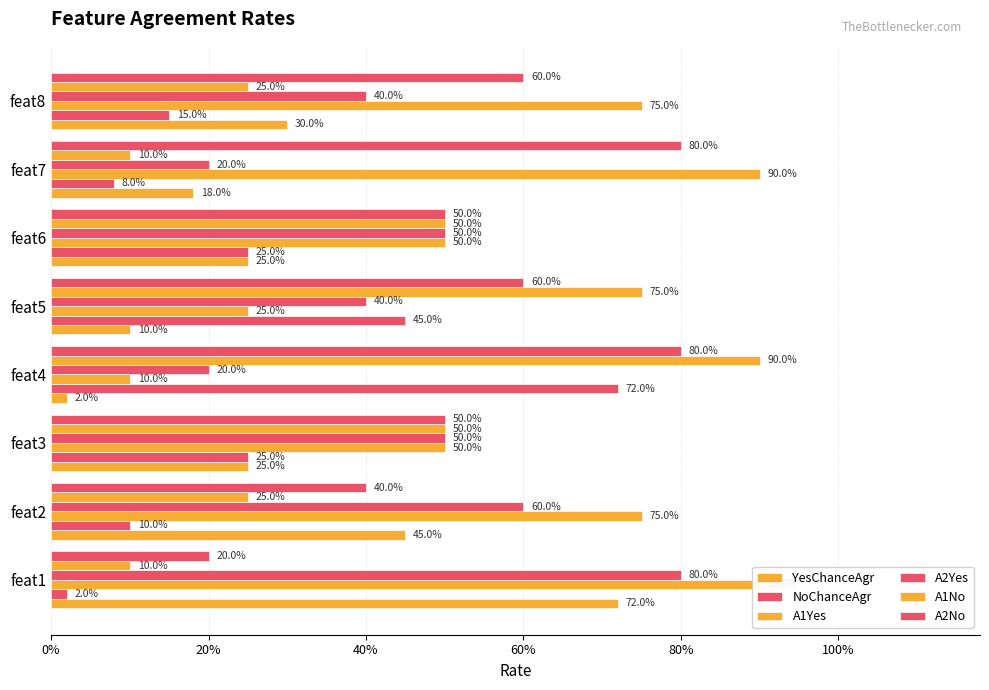

Which series has the largest total across all categories?

A1Yes